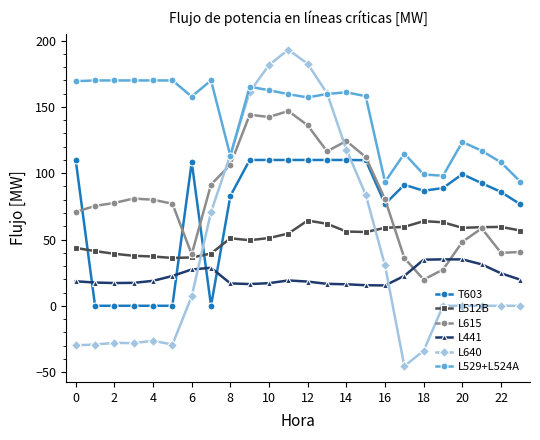

What is the value of the L512B point at the 6th from the left?

36.1